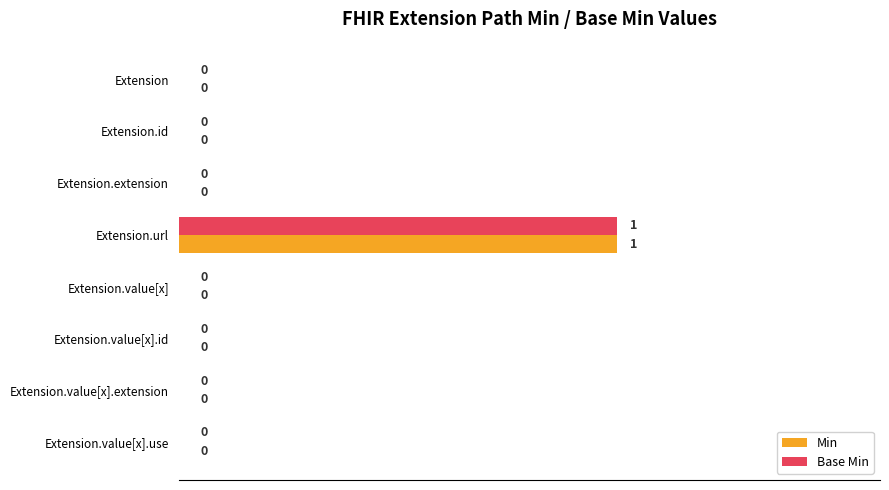

Is it true that Base Min equals 0 at Extension.id?

True